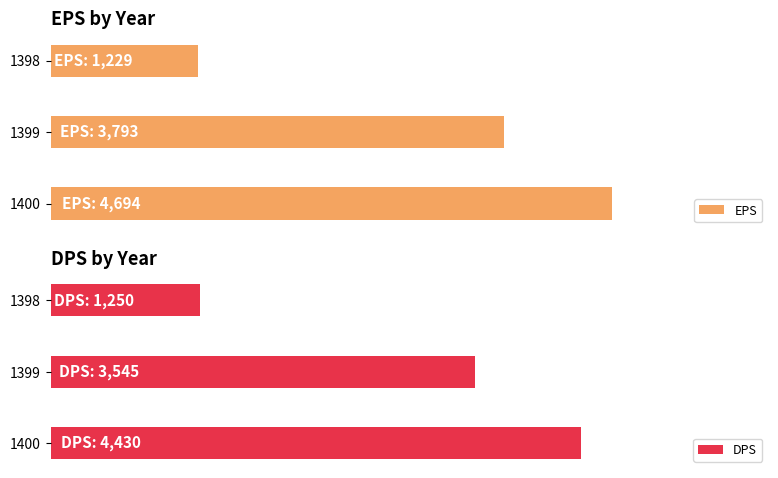

Does the chart contain stacked bars?

No